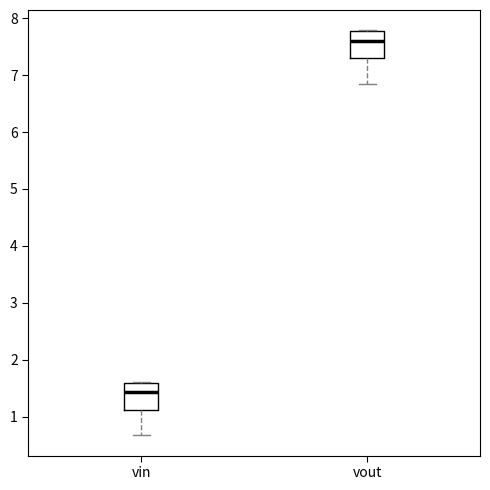

Reading left to right, read every box against the y-axis: the position of its median line, the range the box covers, and the ends of its whiskers. The values are not printed on the chart, so give them approximately, as read against the axis.

vin: median 1.4, box 1.1 to 1.6, whiskers 0.7 to 1.6
vout: median 7.6, box 7.3 to 7.8, whiskers 6.8 to 7.8